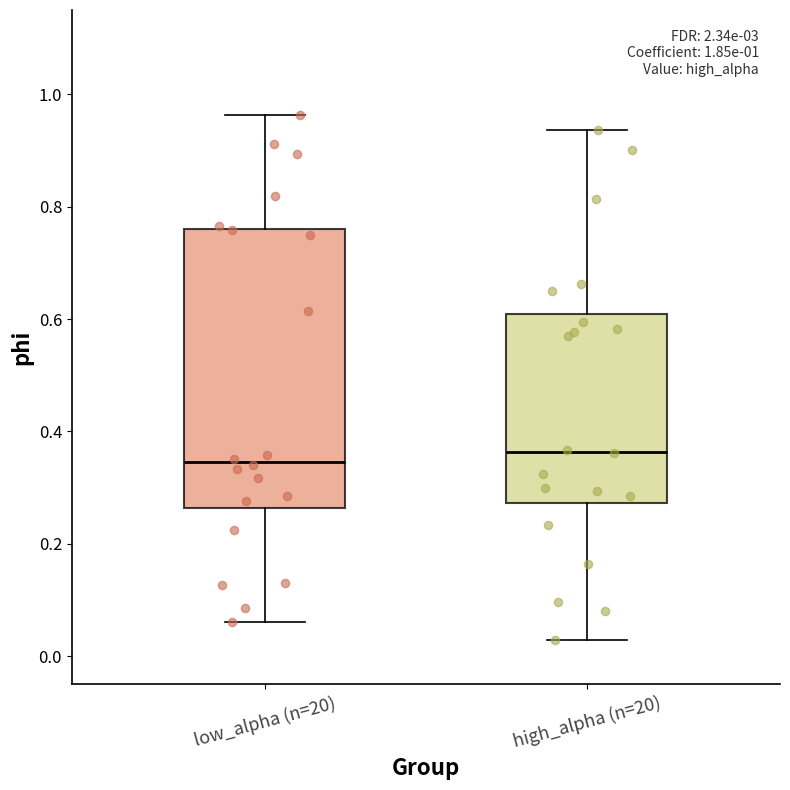

Which box is the tallest, from its lower edge to its upper edge?

low_alpha (n=20)